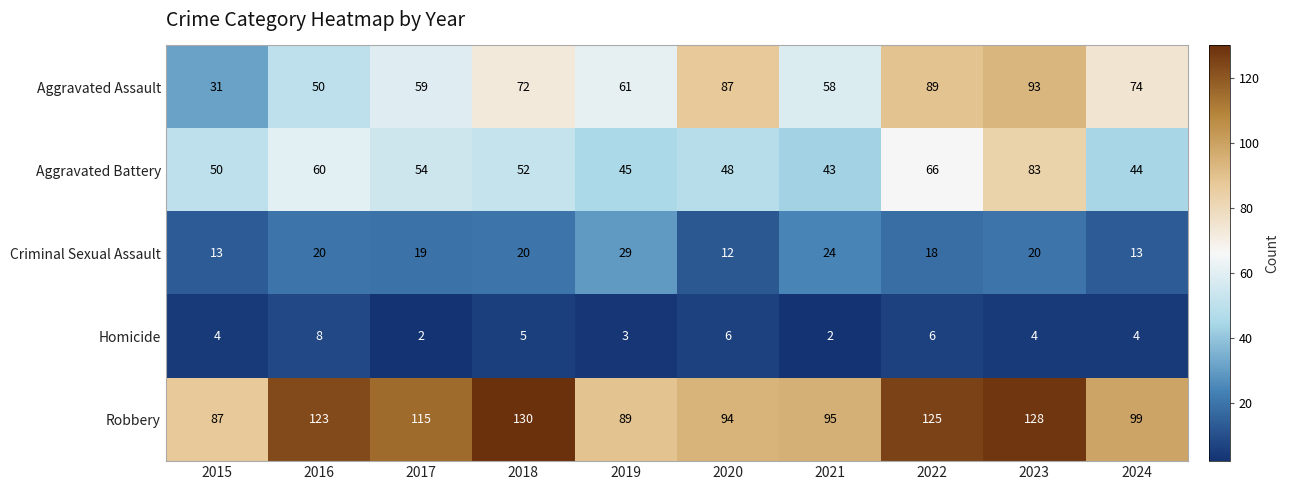

Is the value of Aggravated Assault at 2017 greater than the value of Criminal Sexual Assault at 2023?

Yes